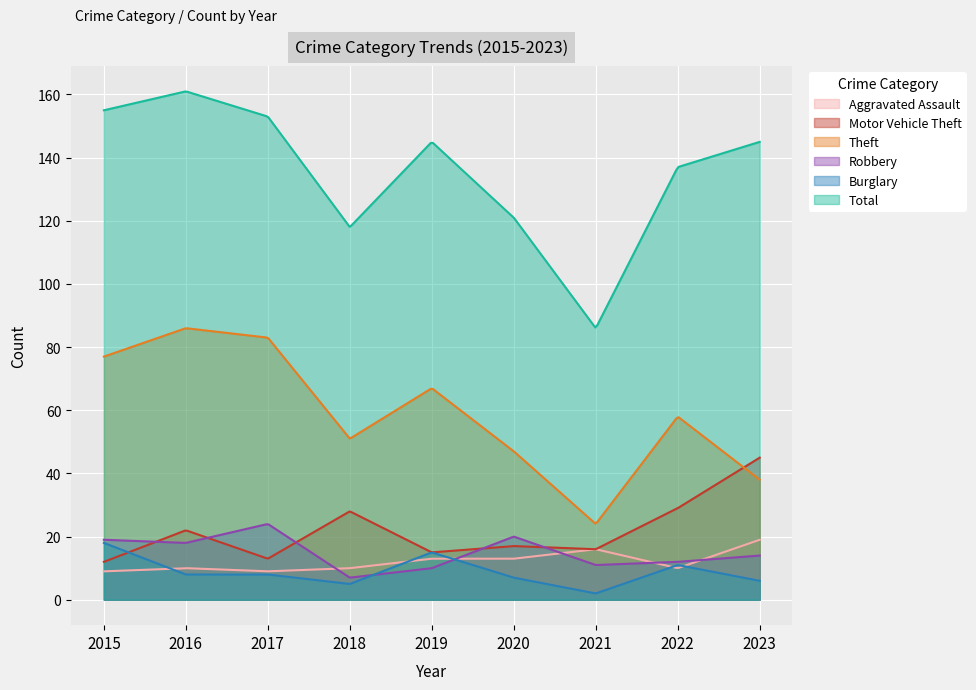

Which series has the widest spread of values?

Total